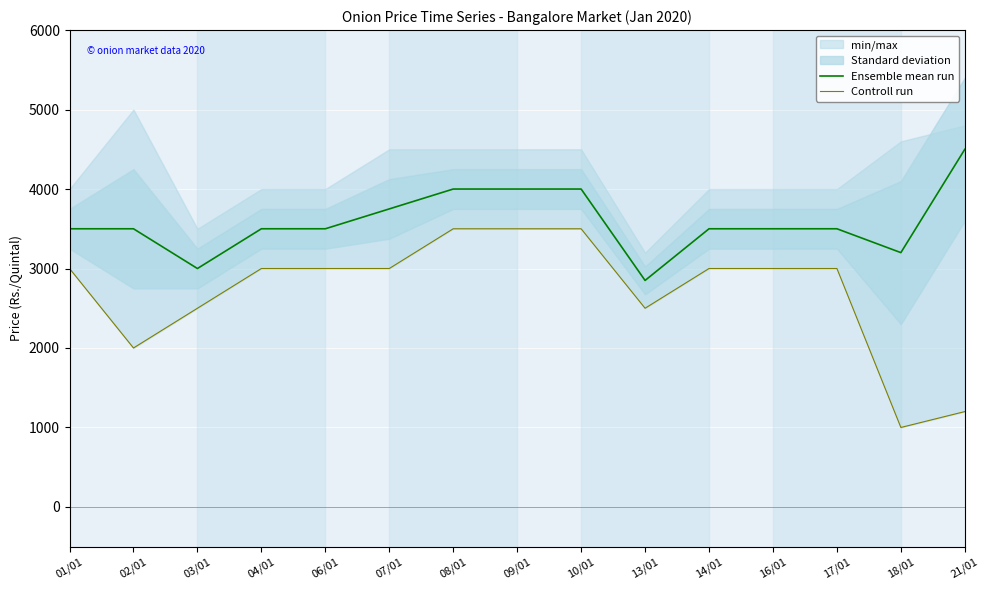

True or false: Controll run and Ensemble mean run intersect in this chart.

False